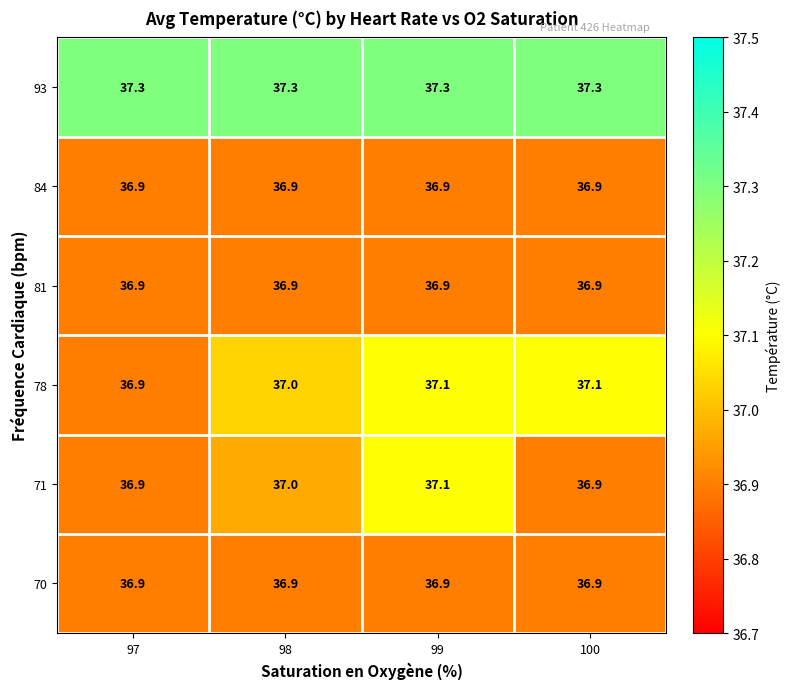

What value does the 81 series have at 98?

36.9